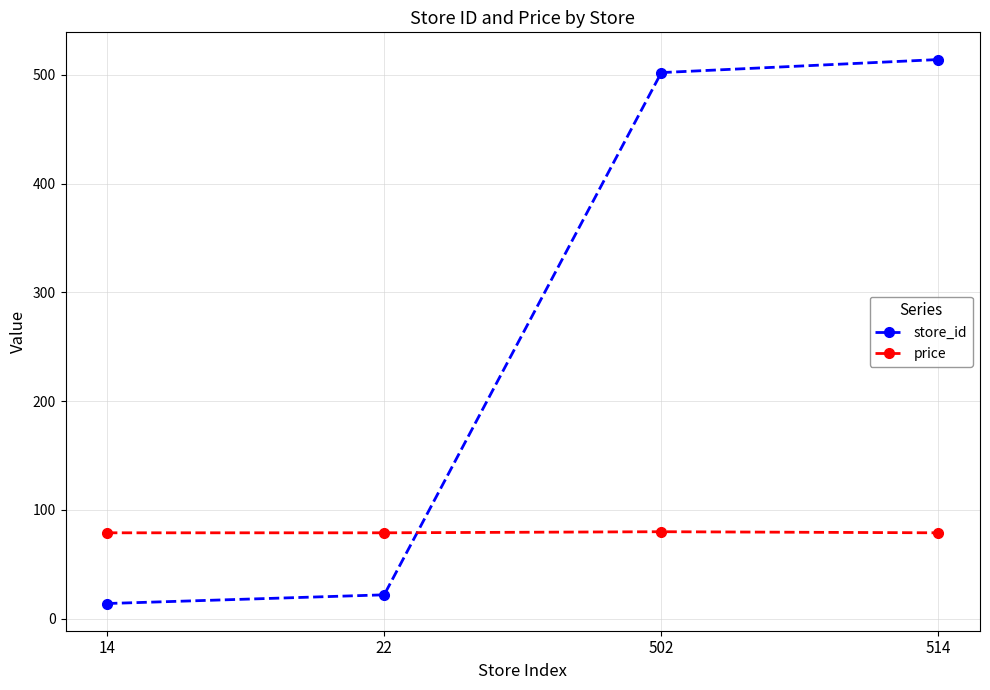

Between 22 and 502, which series saw the biggest shift?

store_id